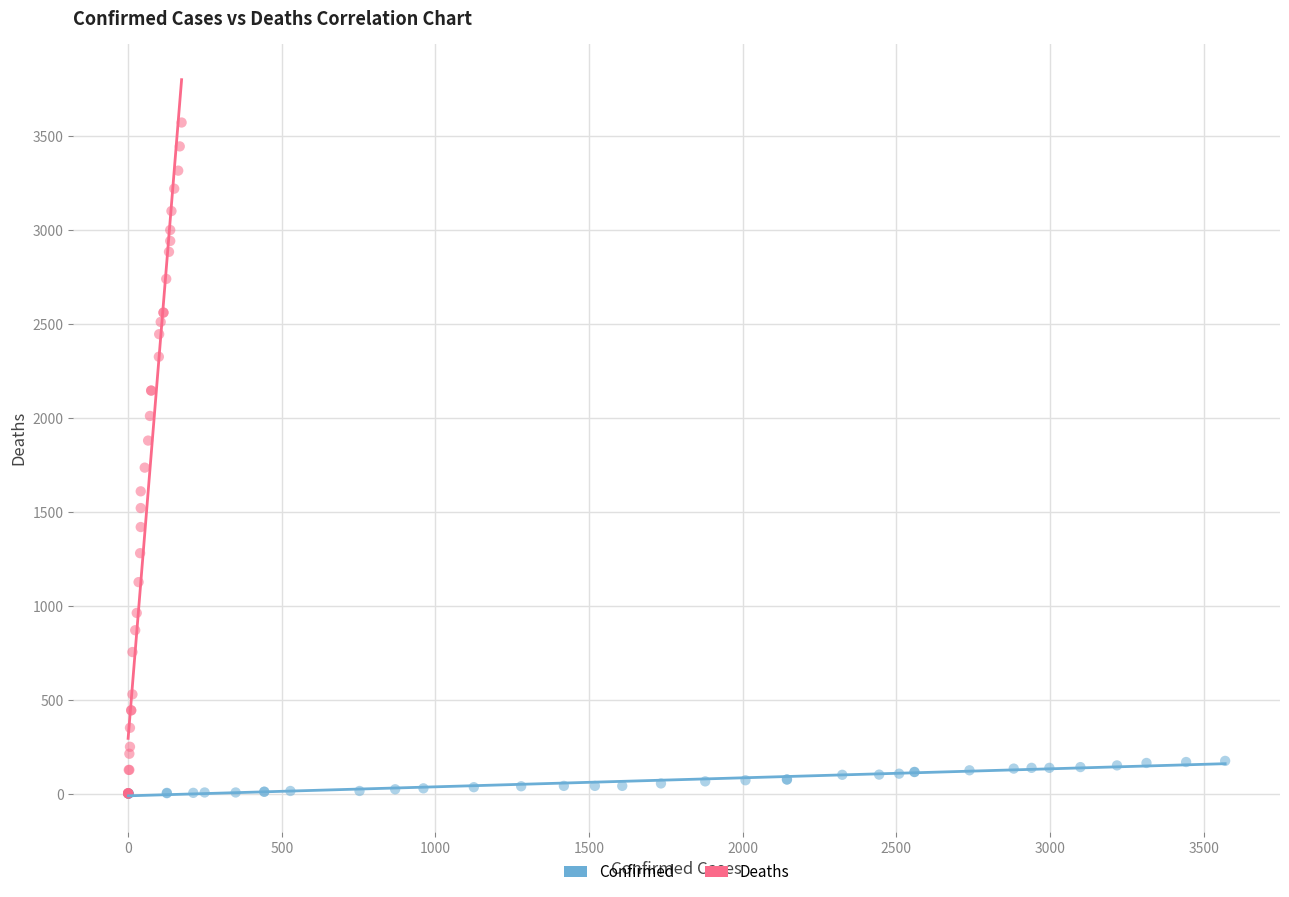

Which series has the largest Y range (max minus min)?

Deaths